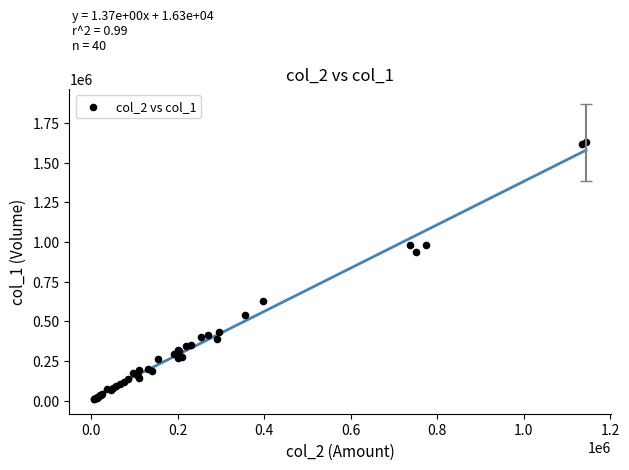

What Y value in the scatter plot is closest to 819000?

938000